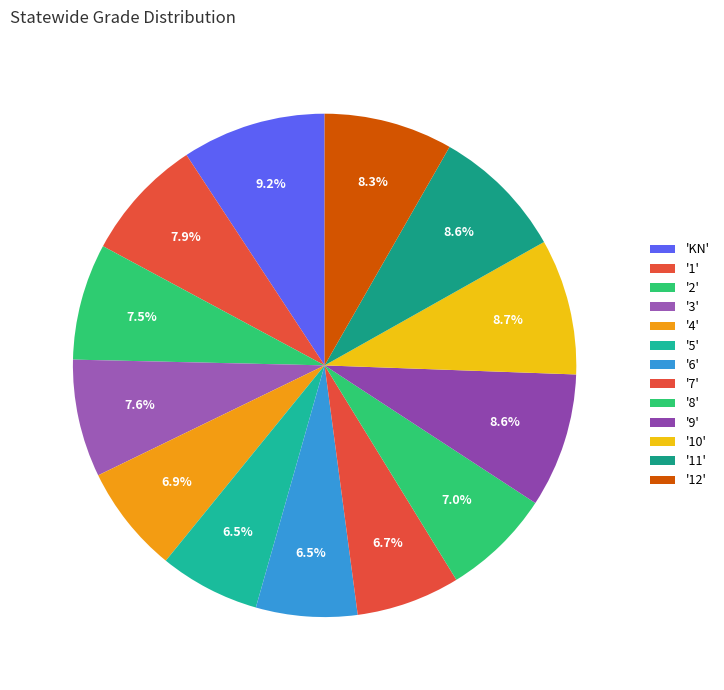

How many segments does this pie chart have?

13